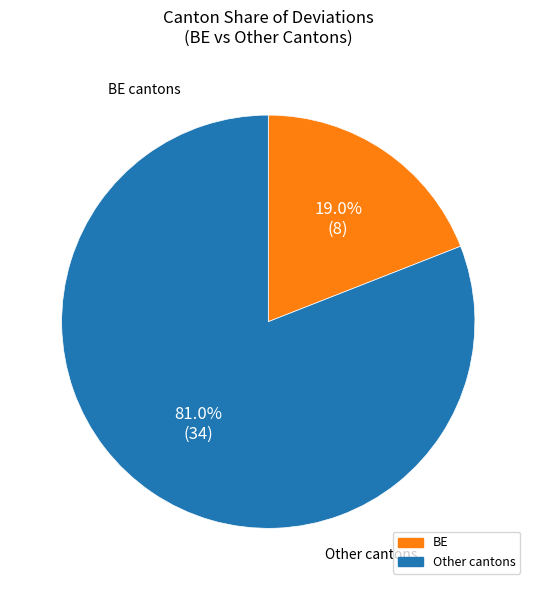

Is there any slice that represents more than half of the pie?

Yes